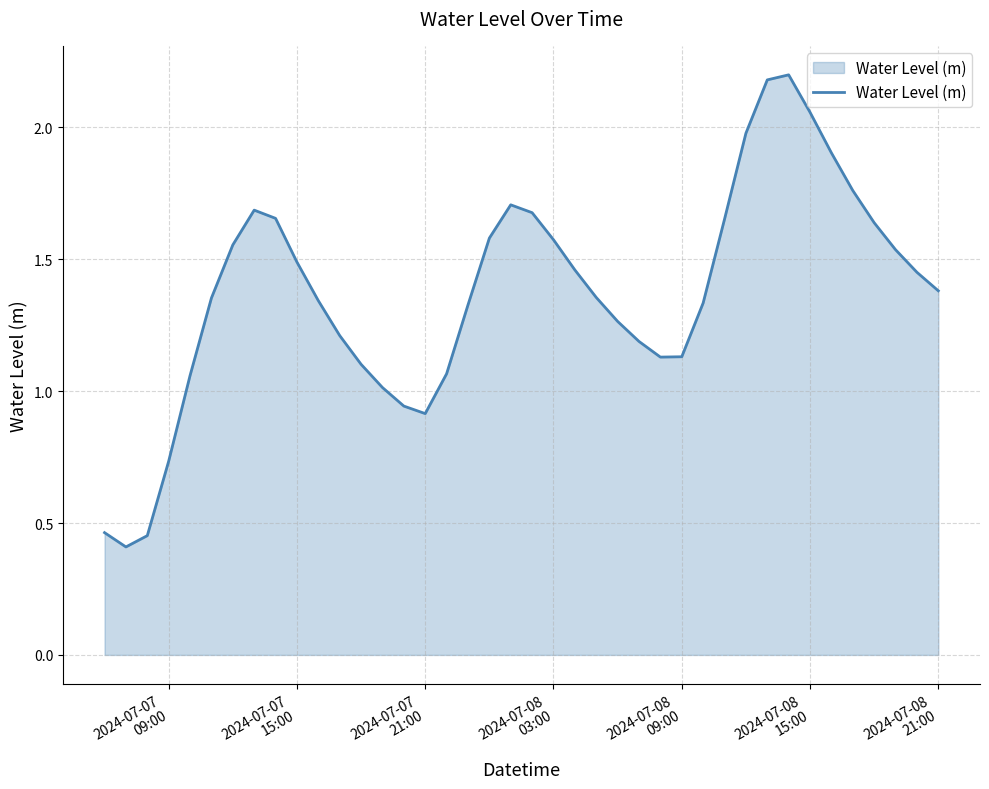

What is the greatest value displayed?

2.2